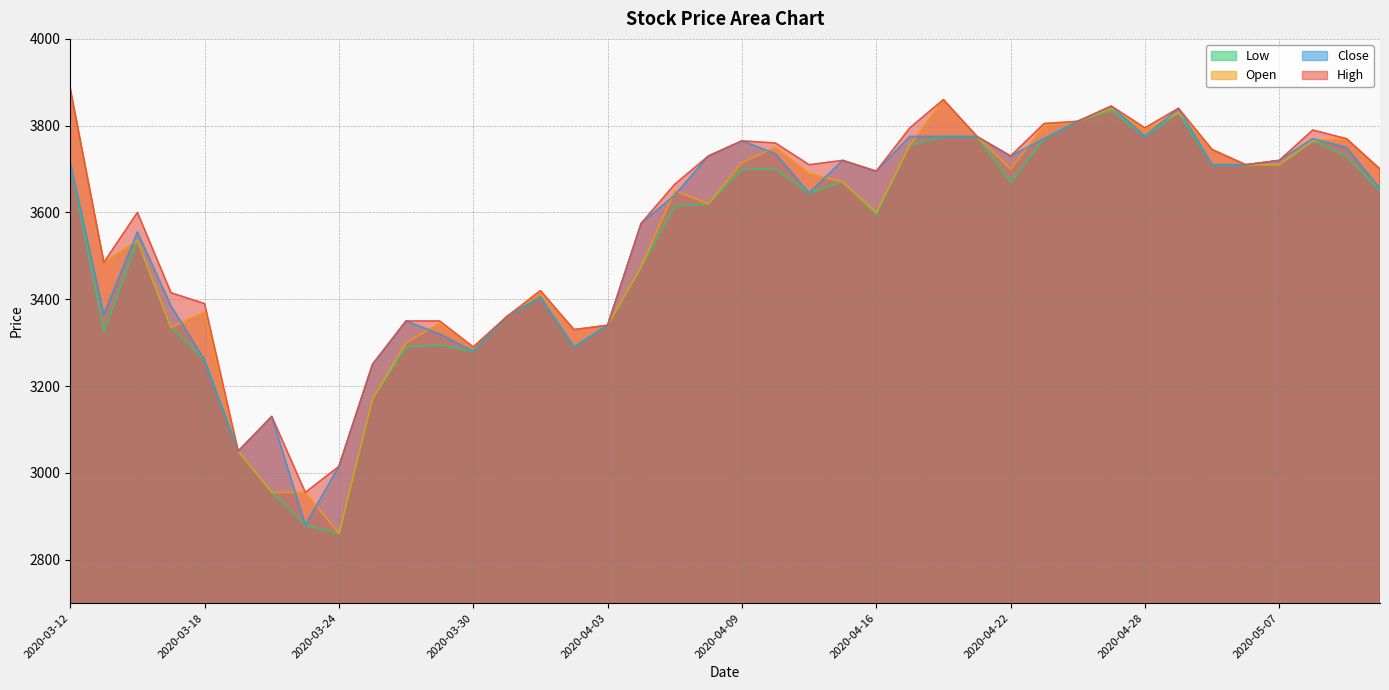

What is the value of the Close point at the 18th from the left?

3575